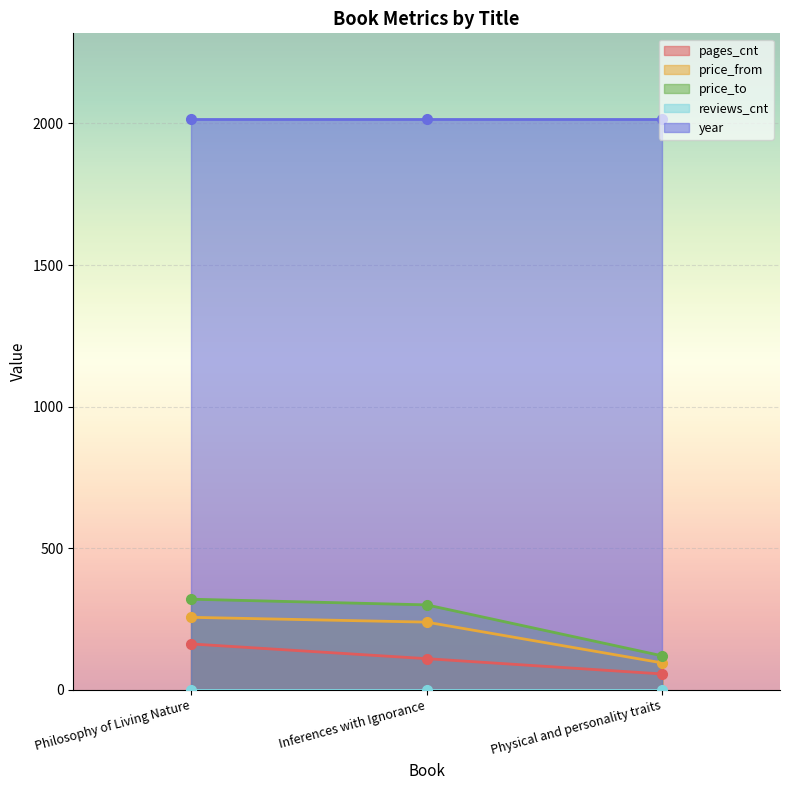

What is the approximate value of pages_cnt at Physical and personality traits?

56